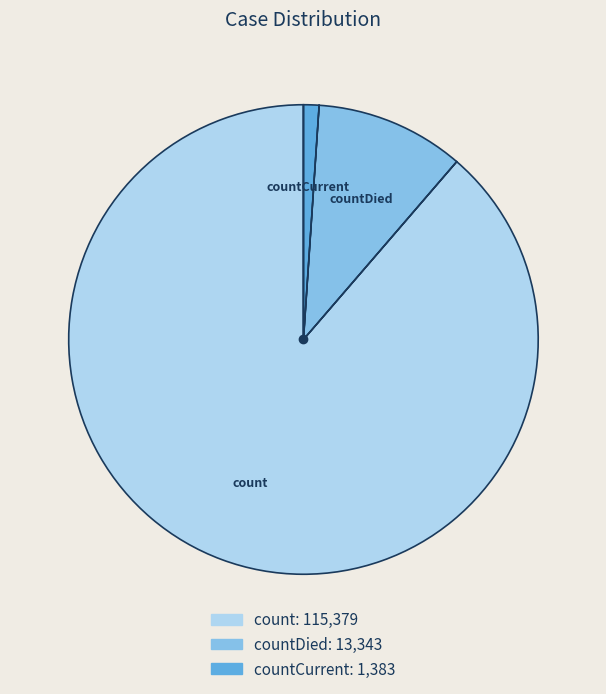

Is there a majority slice in this chart?

Yes